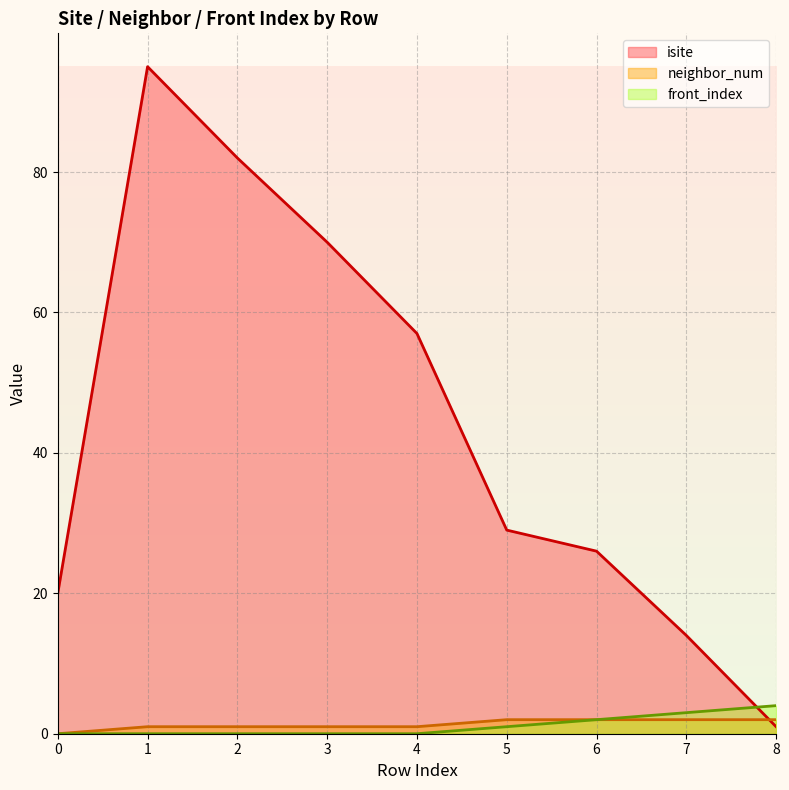

Reading left to right, extract all data points from this chart.

isite line: 0=20	1=95	2=82	3=70	4=57	5=29	6=26	7=14	8=1
neighbor_num line: 0=0	1=1	2=1	3=1	4=1	5=2	6=2	7=2	8=2
front_index line: 0=0	1=0	2=0	3=0	4=0	5=1	6=2	7=3	8=4